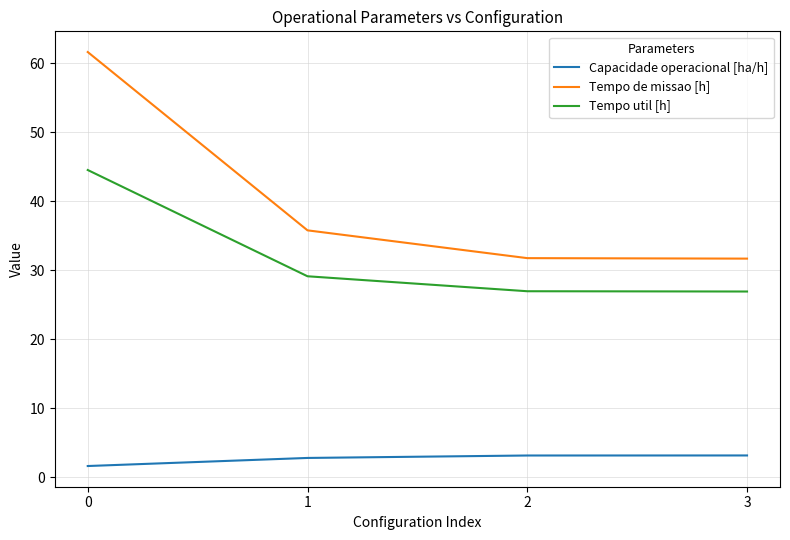

True or false: Tempo de missao [h] has a value of 44.8 at 2.

False